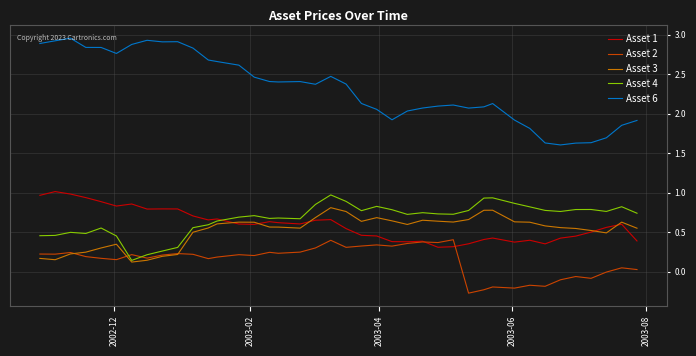

What is the maximum value for Asset 4?

1.0